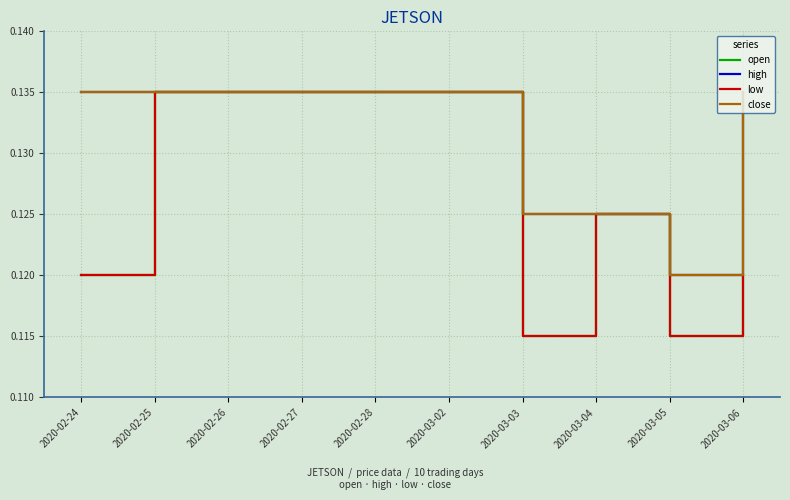

Reading right to left, extract all data points from this chart.

open: 2020-03-06=0.1	2020-03-05=0.1	2020-03-04=0.1	2020-03-03=0.1	2020-03-02=0.1	2020-02-28=0.1	2020-02-27=0.1	2020-02-26=0.1	2020-02-25=0.1	2020-02-24=0.1
high: 2020-03-06=0.1	2020-03-05=0.1	2020-03-04=0.1	2020-03-03=0.1	2020-03-02=0.1	2020-02-28=0.1	2020-02-27=0.1	2020-02-26=0.1	2020-02-25=0.1	2020-02-24=0.1
low: 2020-03-06=0.1	2020-03-05=0.1	2020-03-04=0.1	2020-03-03=0.1	2020-03-02=0.1	2020-02-28=0.1	2020-02-27=0.1	2020-02-26=0.1	2020-02-25=0.1	2020-02-24=0.1
close: 2020-03-06=0.1	2020-03-05=0.1	2020-03-04=0.1	2020-03-03=0.1	2020-03-02=0.1	2020-02-28=0.1	2020-02-27=0.1	2020-02-26=0.1	2020-02-25=0.1	2020-02-24=0.1